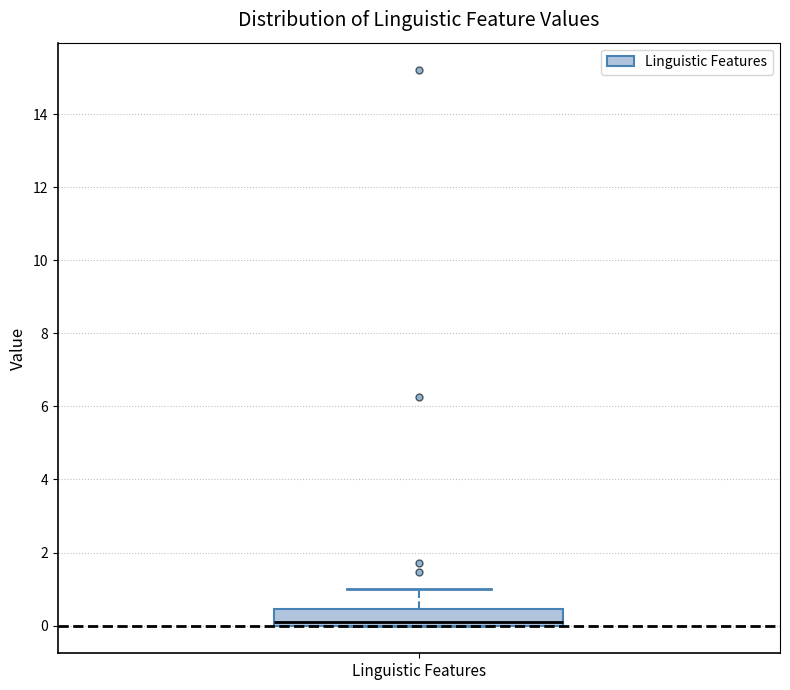

Transcribe this box plot: give where the median line is, the range the box spans, and where the two whiskers end, as read against the y-axis. The values are not printed on the chart, so give them approximately, as read against the axis.

median 0.2, box 0.0 to 0.4, whiskers 0.0 to 1.0